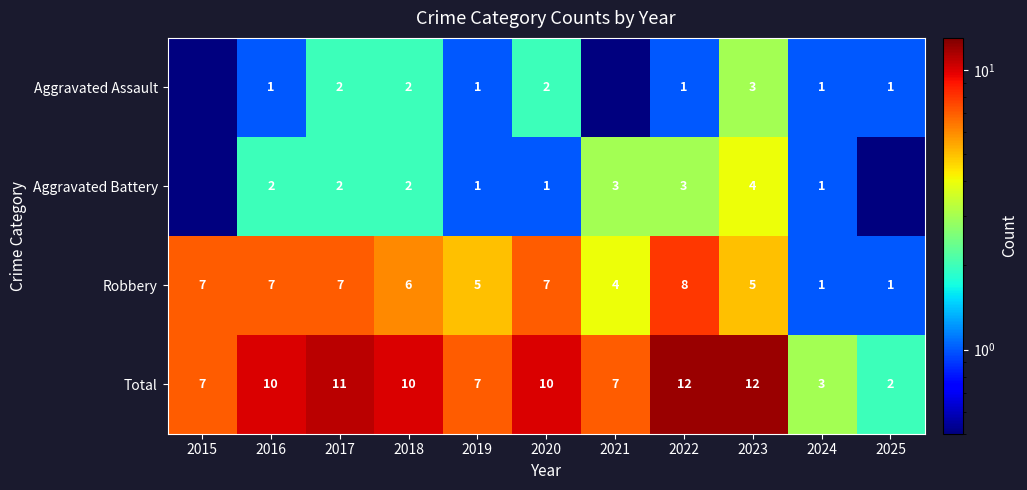

What is the spread (max minus min) of values at 2016?

9.0